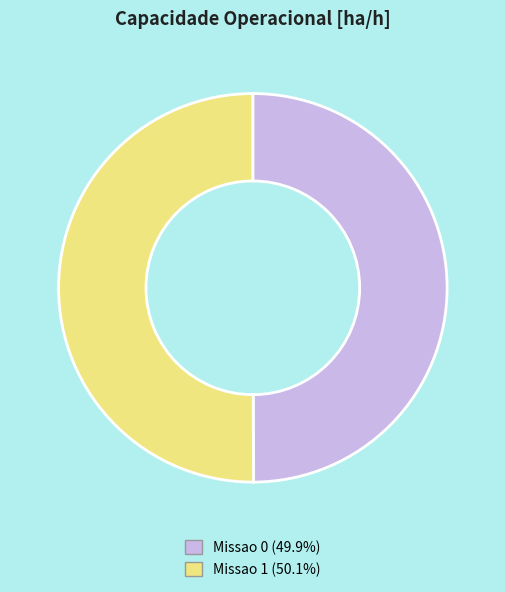

Approximately how many times larger is the value at Missao 0 compared to Missao 1?

1.0